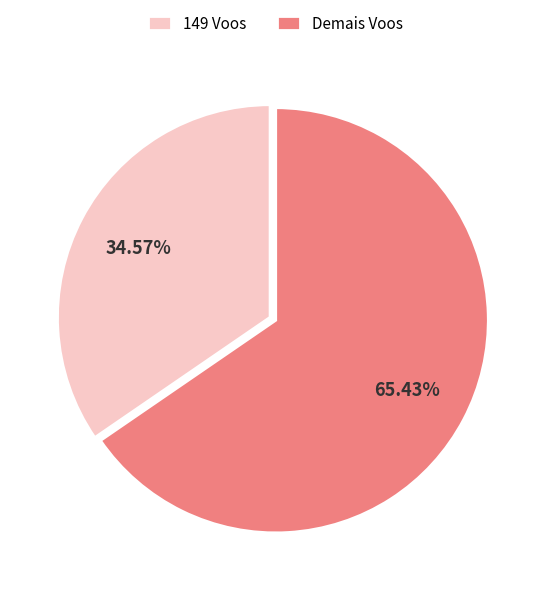

Does Demais Voos account for over 50% of the chart?

Yes